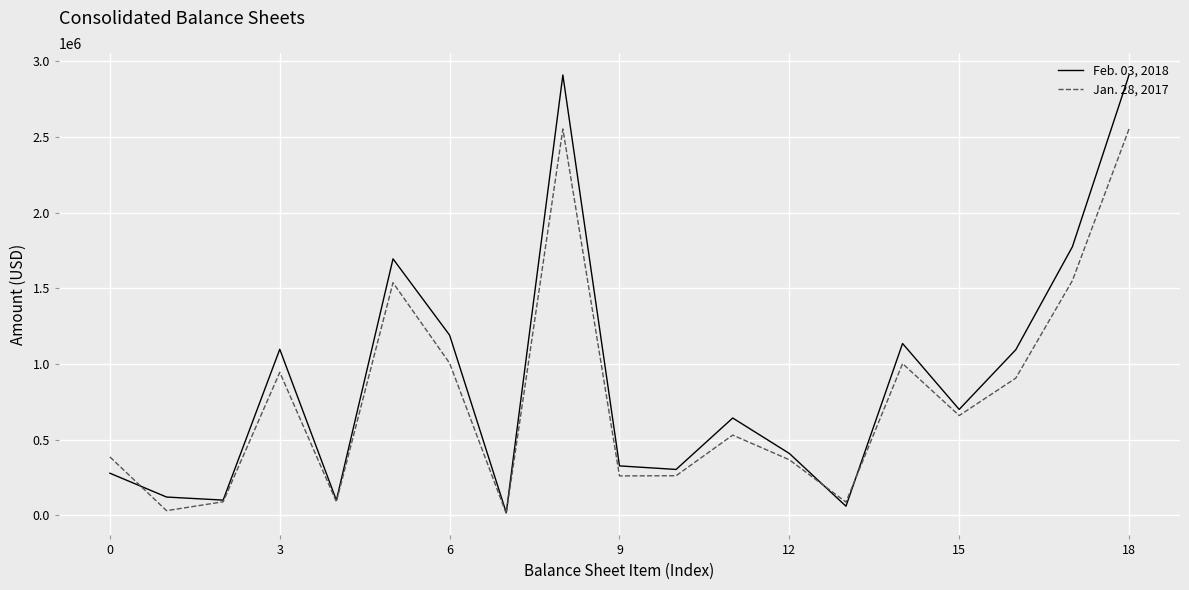

Which series has the widest spread of values?

Feb. 03, 2018